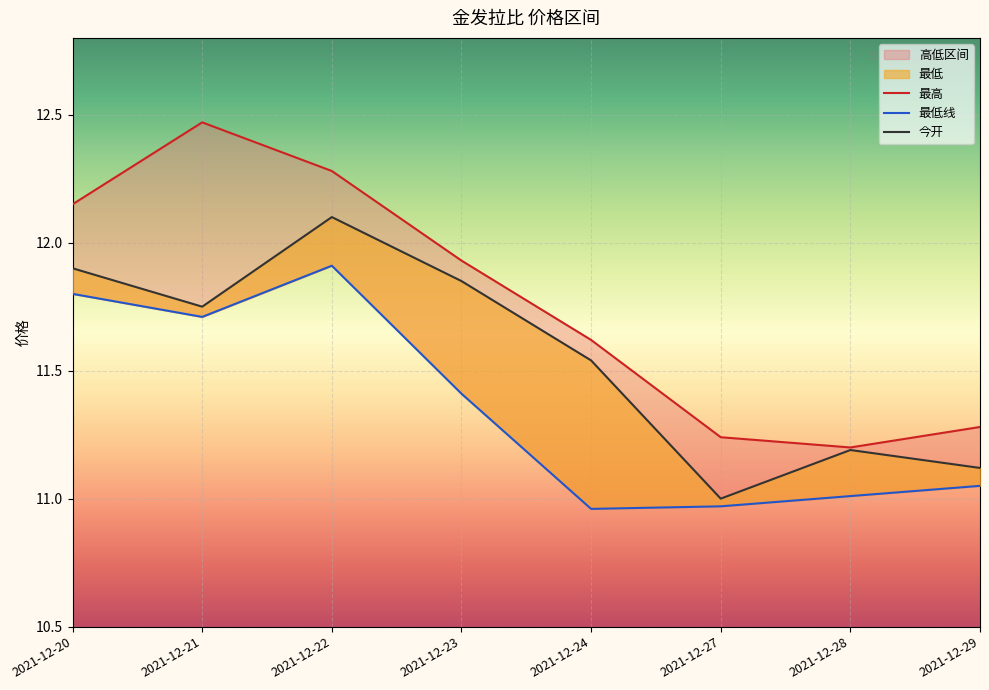

True or false: 最低 and 今开 intersect in this chart.

False